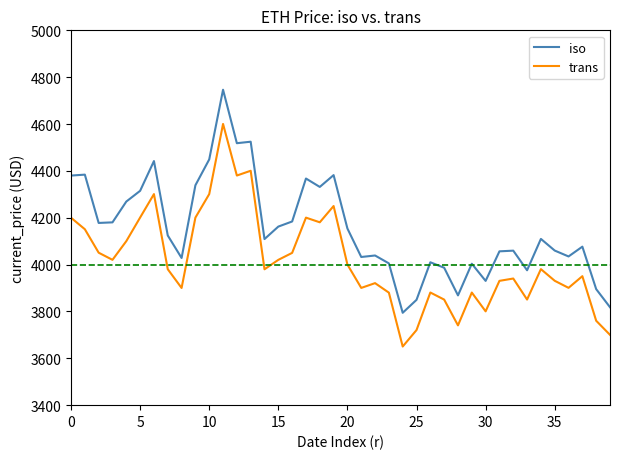

Which series has the largest total across all categories?

iso